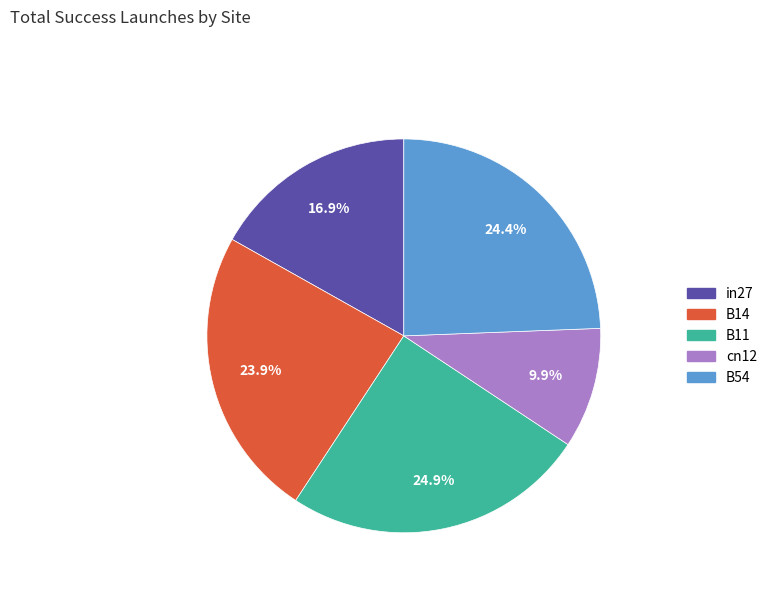

Which slice is the largest?

B11